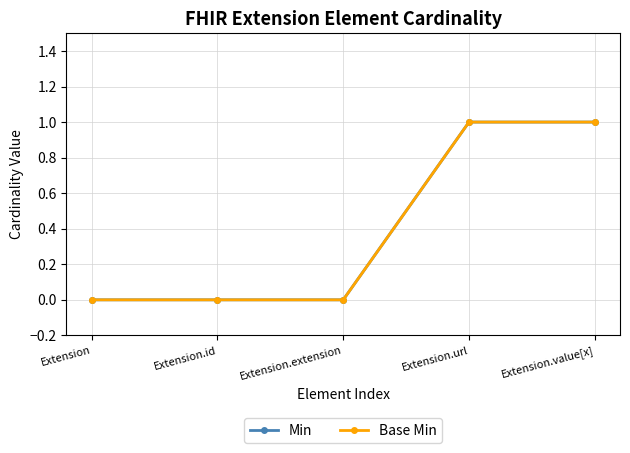

What is the maximum value for Min?

1